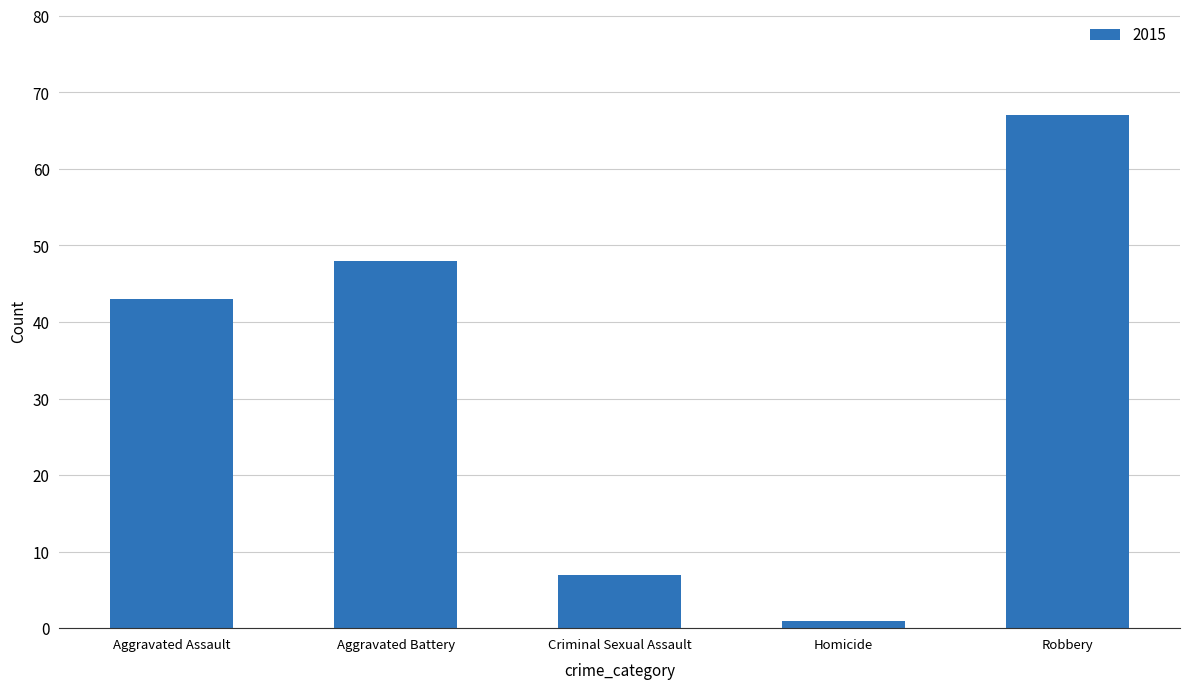

What is the average value?

33